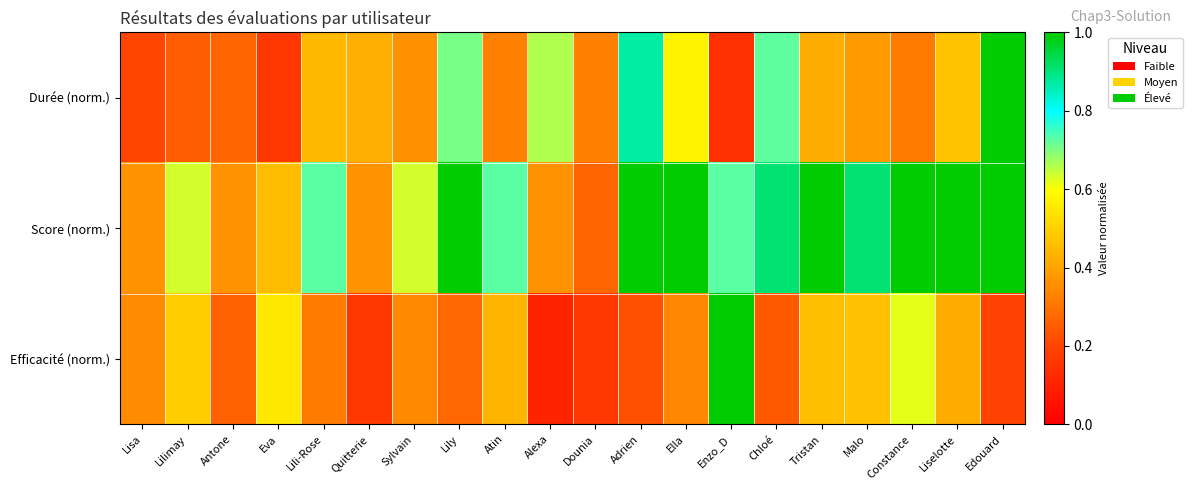

How many distinct data groups are displayed?

3